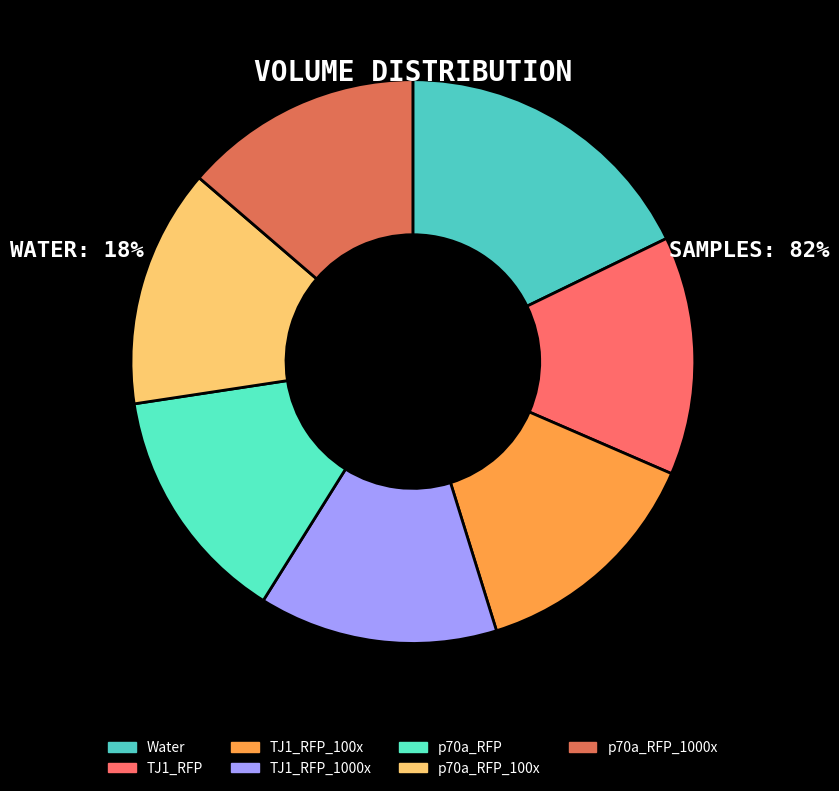

Count the number of slices in the pie.

7